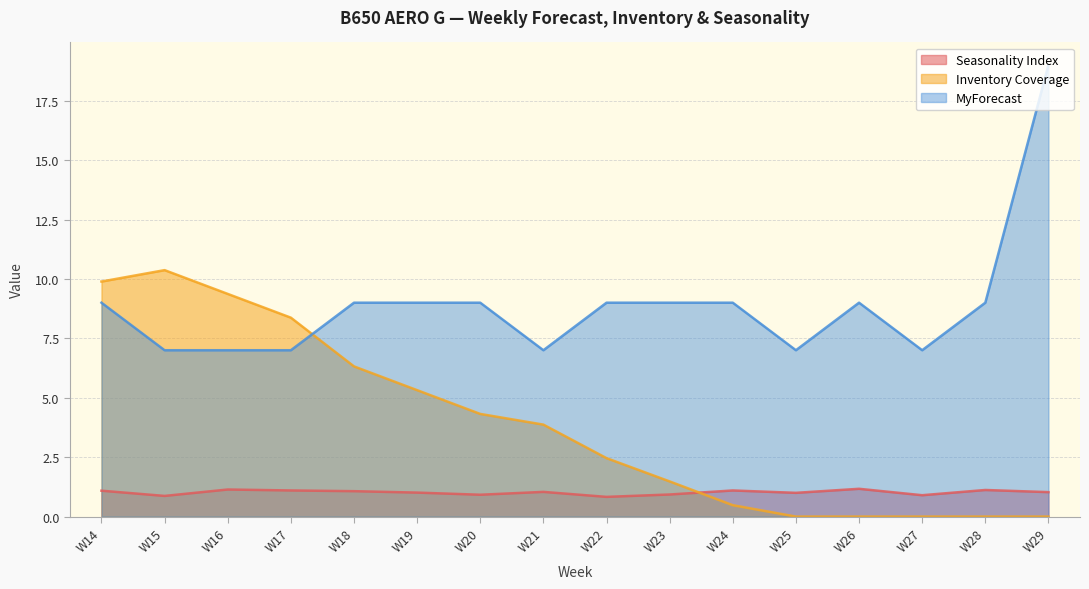

At which label is Seasonality Index closest to 1?

W25